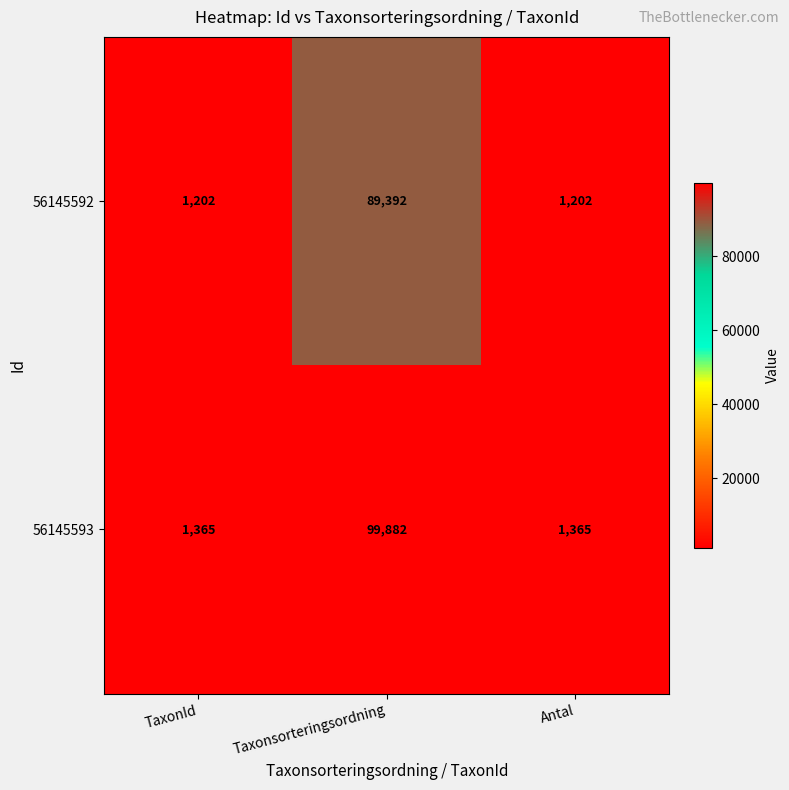

Which category has the highest value in the 56145593 series?

Taxonsorteringsordning